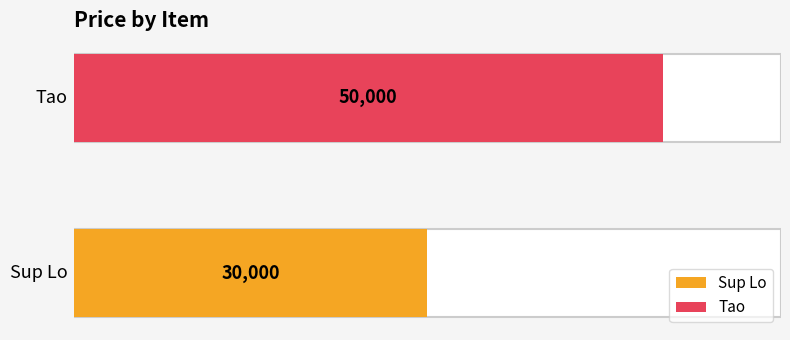

What is the change in value from Sup Lo to Tao?

+20000